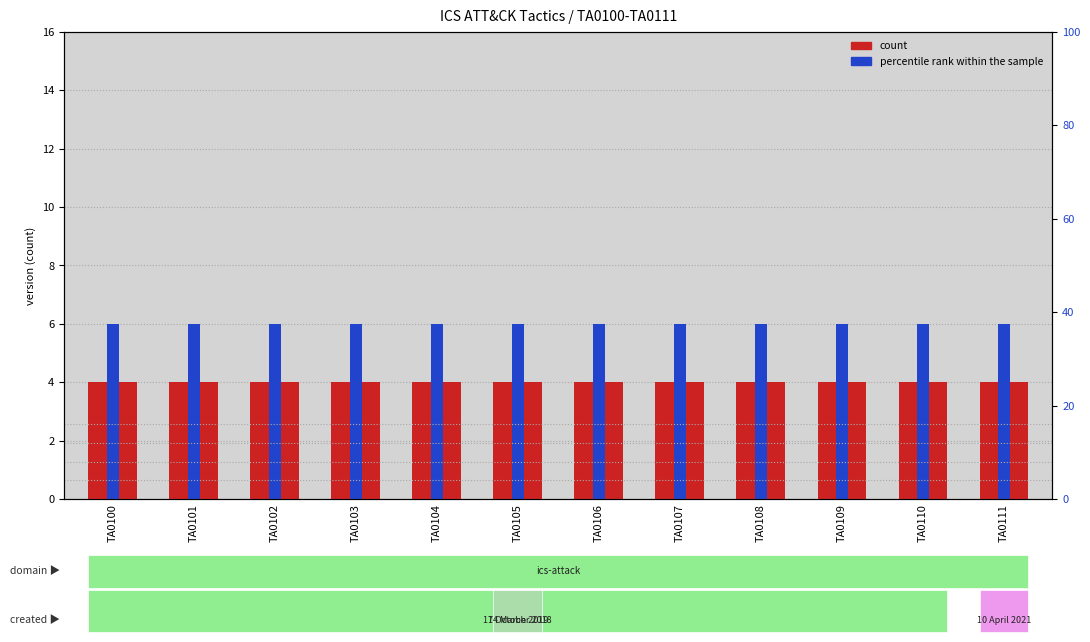

What is the sum of the percentile rank within the sample values at TA0103 and TA0102?

12